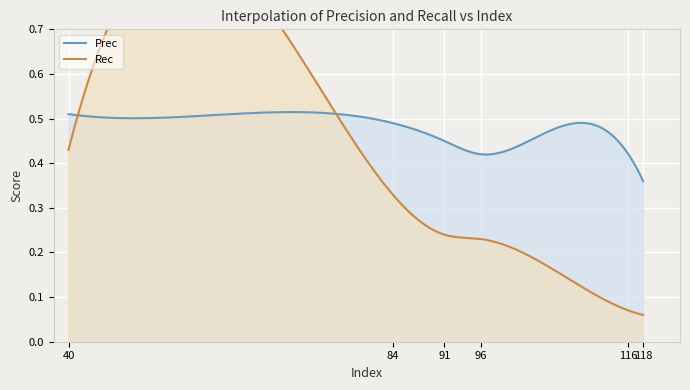

What is the value of the Prec point at the 6th from the left?

0.4